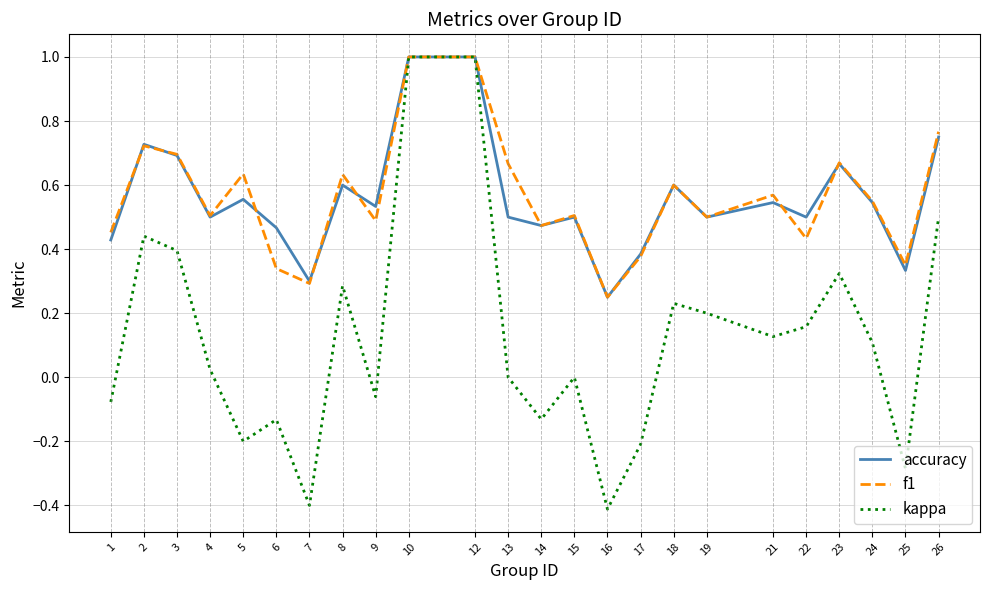

Is it true that accuracy equals 1.0 at 5?

False